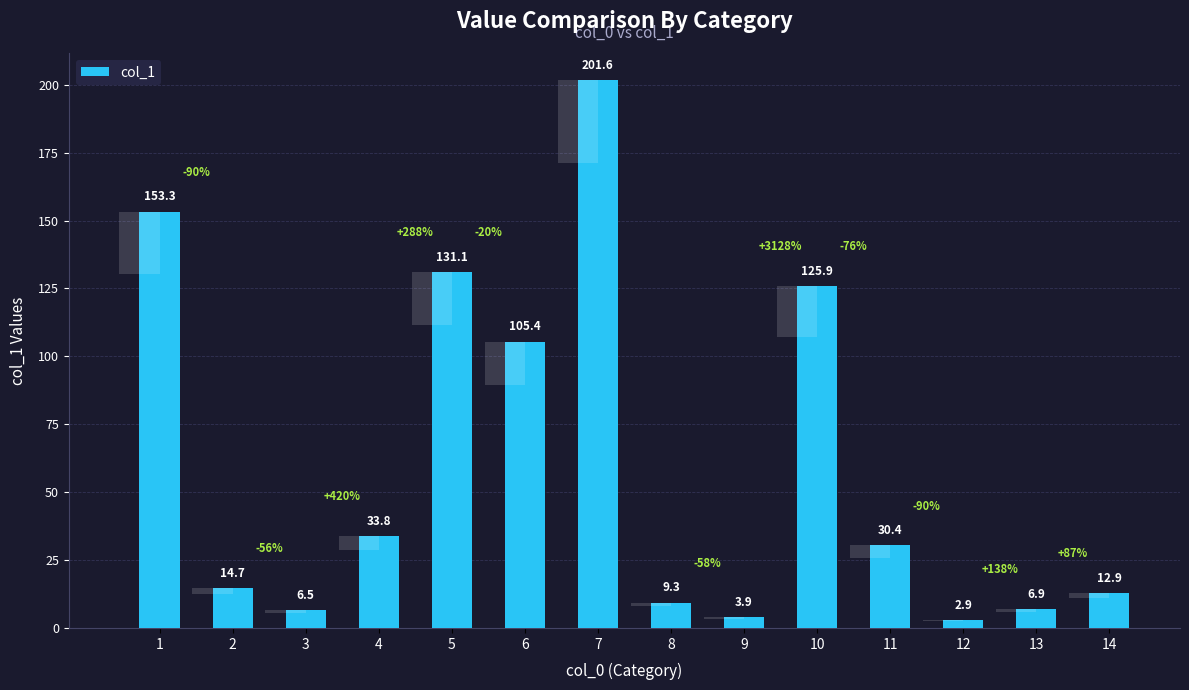

Count the number of data series in this chart.

1